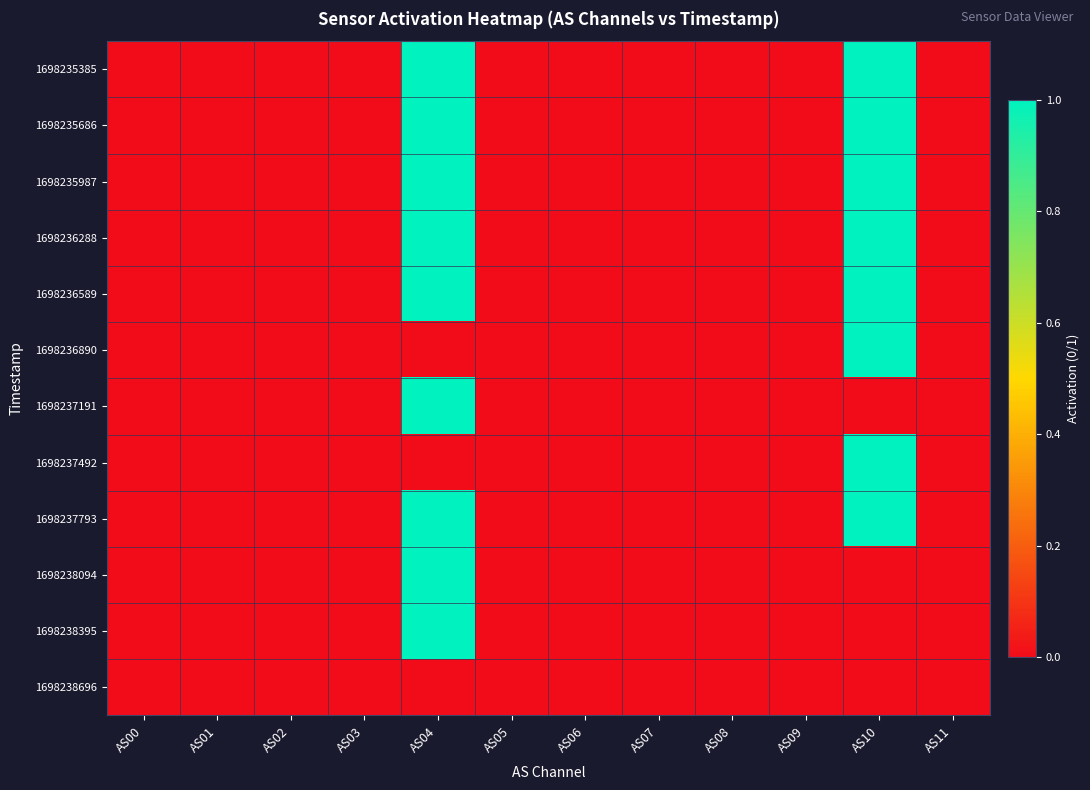

Reading left to right, transcribe all the data shown in this chart.

1698235385: AS00=0	AS01=0	AS02=0	AS03=0	AS04=1	AS05=0	AS06=0	AS07=0	AS08=0	AS09=0	AS10=1	AS11=0
1698235686: AS00=0	AS01=0	AS02=0	AS03=0	AS04=1	AS05=0	AS06=0	AS07=0	AS08=0	AS09=0	AS10=1	AS11=0
1698235987: AS00=0	AS01=0	AS02=0	AS03=0	AS04=1	AS05=0	AS06=0	AS07=0	AS08=0	AS09=0	AS10=1	AS11=0
1698236288: AS00=0	AS01=0	AS02=0	AS03=0	AS04=1	AS05=0	AS06=0	AS07=0	AS08=0	AS09=0	AS10=1	AS11=0
1698236589: AS00=0	AS01=0	AS02=0	AS03=0	AS04=1	AS05=0	AS06=0	AS07=0	AS08=0	AS09=0	AS10=1	AS11=0
1698236890: AS00=0	AS01=0	AS02=0	AS03=0	AS04=0	AS05=0	AS06=0	AS07=0	AS08=0	AS09=0	AS10=1	AS11=0
1698237191: AS00=0	AS01=0	AS02=0	AS03=0	AS04=1	AS05=0	AS06=0	AS07=0	AS08=0	AS09=0	AS10=0	AS11=0
1698237492: AS00=0	AS01=0	AS02=0	AS03=0	AS04=0	AS05=0	AS06=0	AS07=0	AS08=0	AS09=0	AS10=1	AS11=0
1698237793: AS00=0	AS01=0	AS02=0	AS03=0	AS04=1	AS05=0	AS06=0	AS07=0	AS08=0	AS09=0	AS10=1	AS11=0
1698238094: AS00=0	AS01=0	AS02=0	AS03=0	AS04=1	AS05=0	AS06=0	AS07=0	AS08=0	AS09=0	AS10=0	AS11=0
1698238395: AS00=0	AS01=0	AS02=0	AS03=0	AS04=1	AS05=0	AS06=0	AS07=0	AS08=0	AS09=0	AS10=0	AS11=0
1698238696: AS00=0	AS01=0	AS02=0	AS03=0	AS04=0	AS05=0	AS06=0	AS07=0	AS08=0	AS09=0	AS10=0	AS11=0